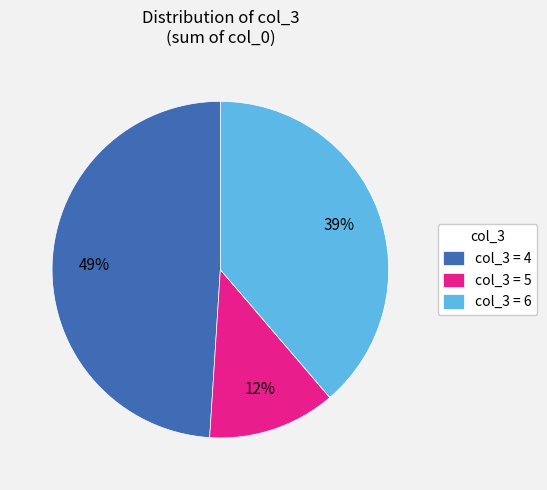

To the nearest percent, what portion does col_3 = 6 represent?

39%